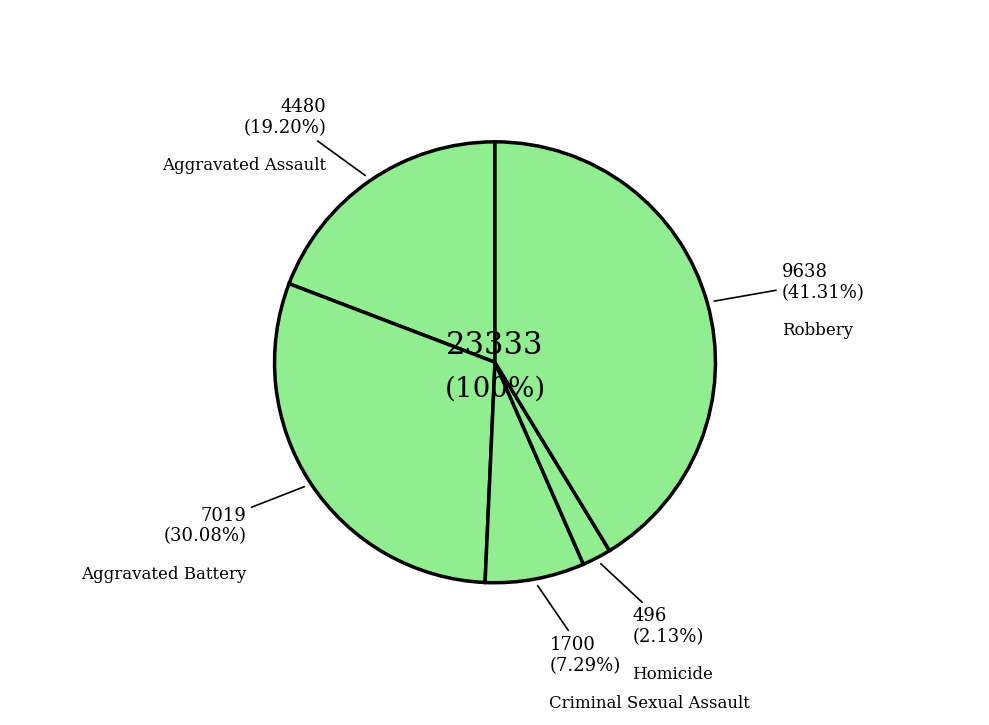

To the nearest percent, what percentage of the pie is Homicide?

2%